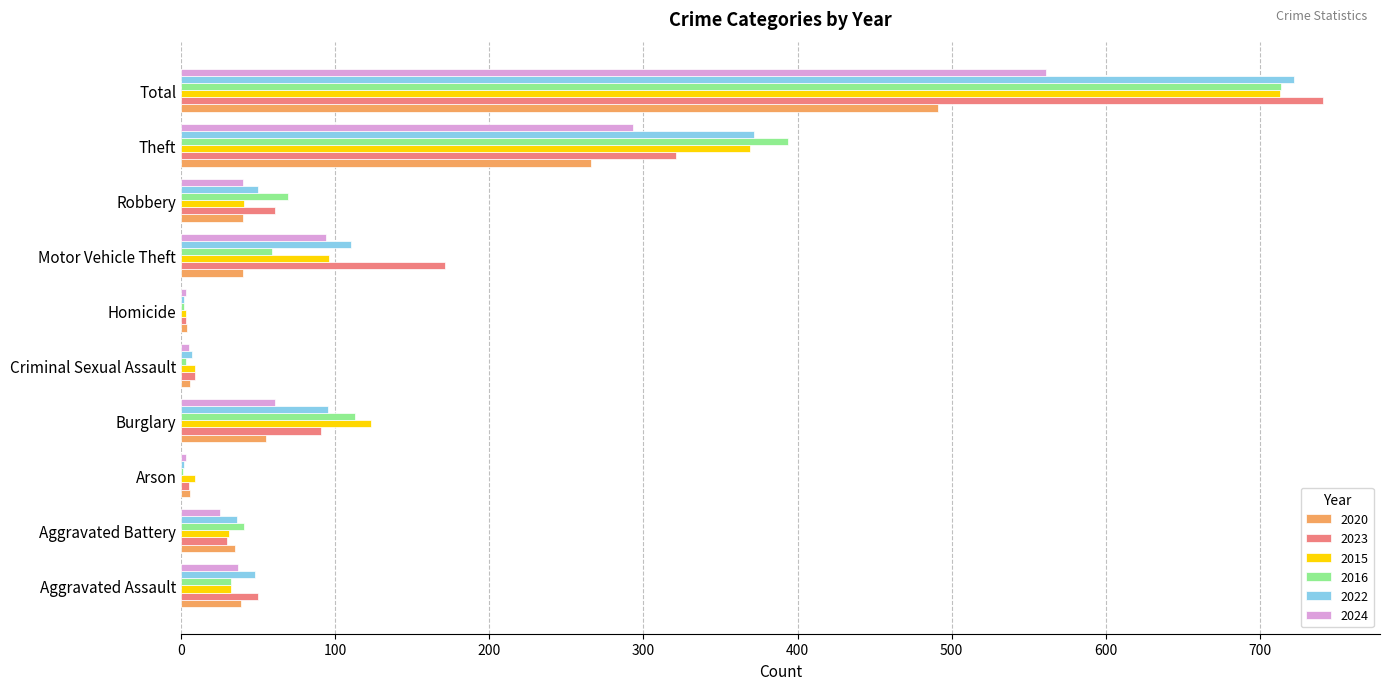

What is the sum of all 2016 values?

1428